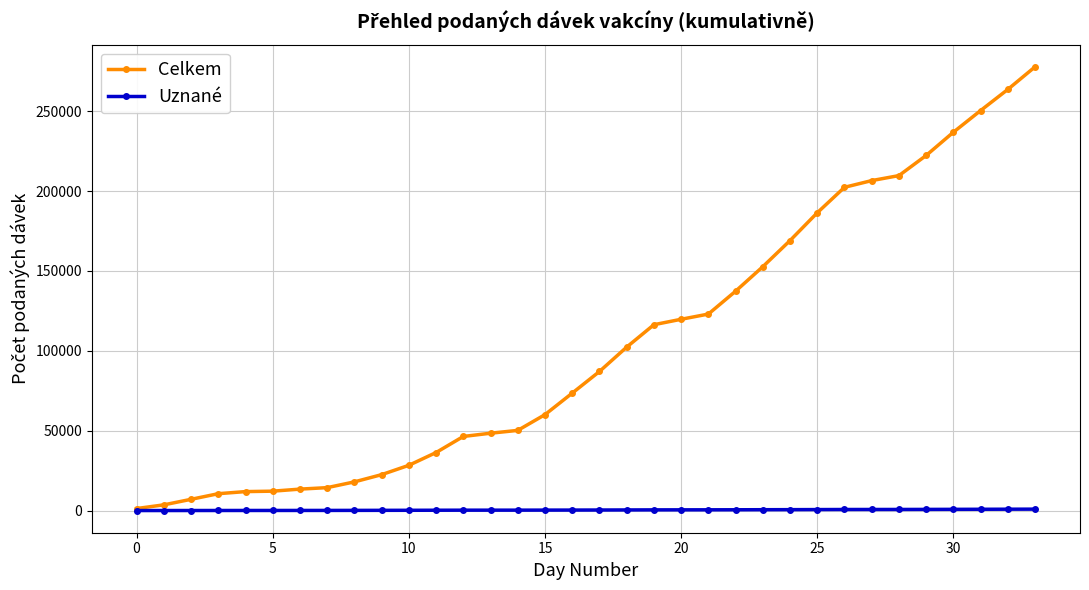

How many values in the Celkem series are below 87079?

17